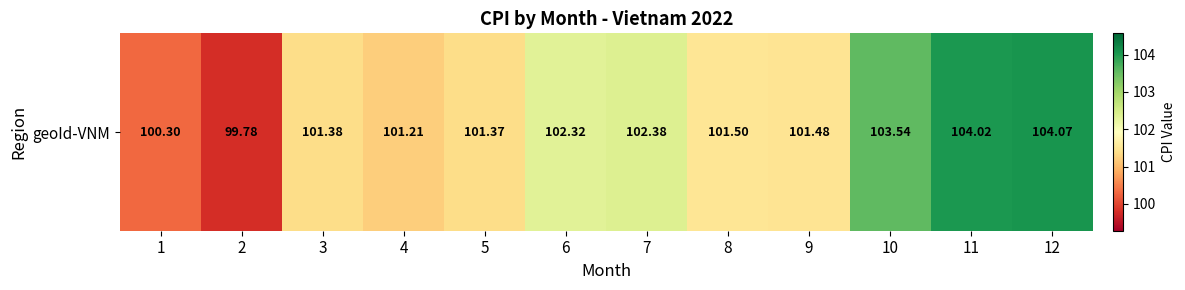

What is the smallest value displayed?

99.8